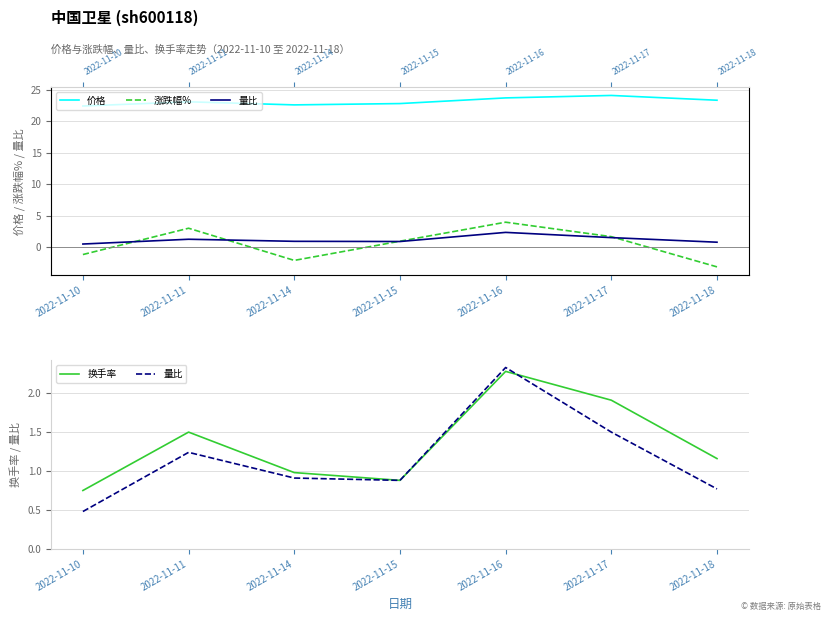

What is the total value across all series at 2022-11-18?

22.1